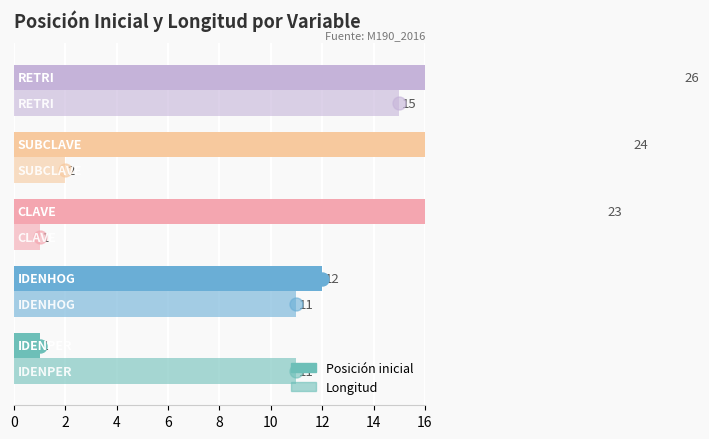

How many bars are there in total?

10